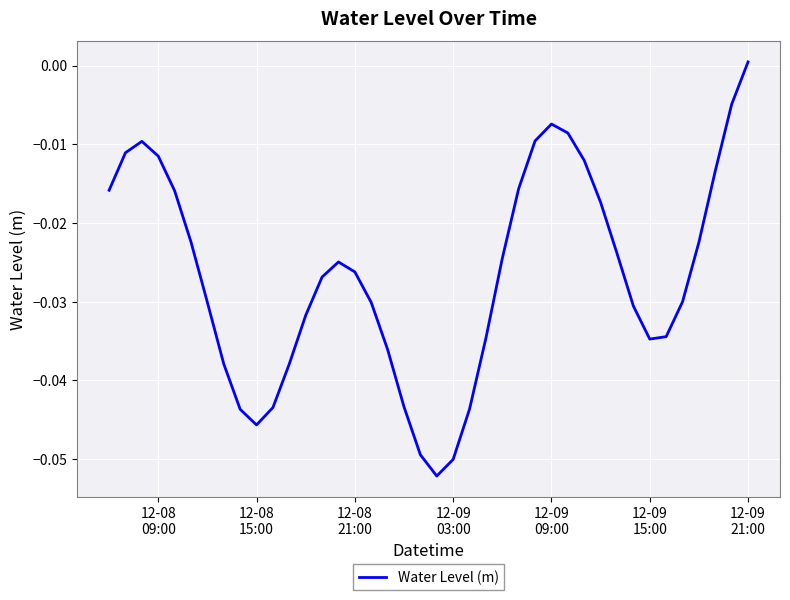

How many values exceed 0?

1